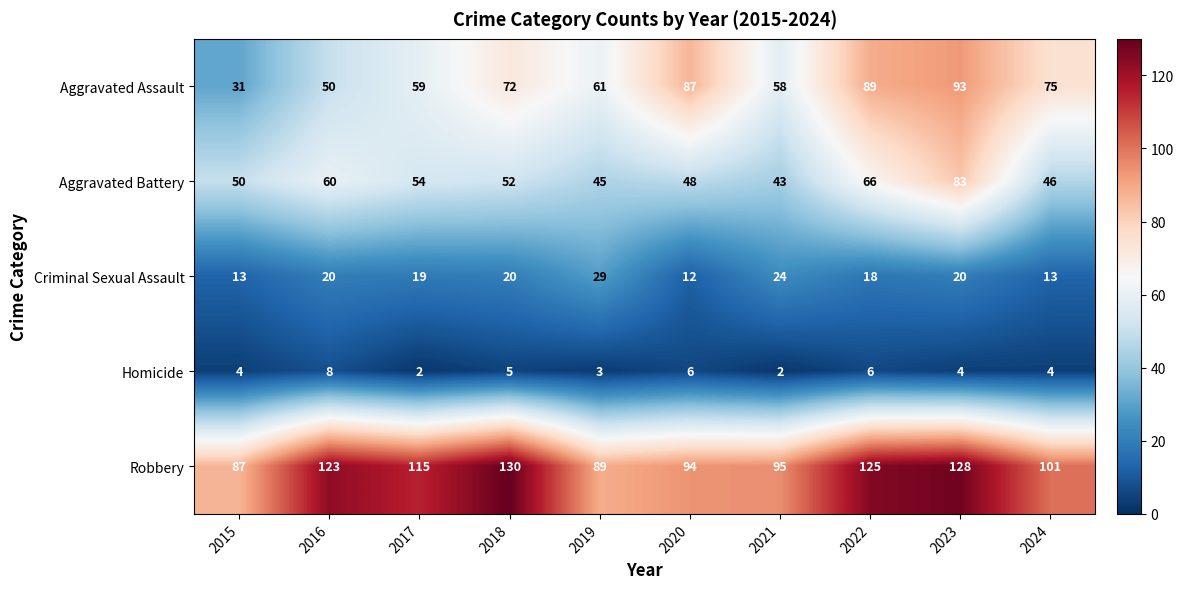

Where does the Robbery series first go above 115?

2016